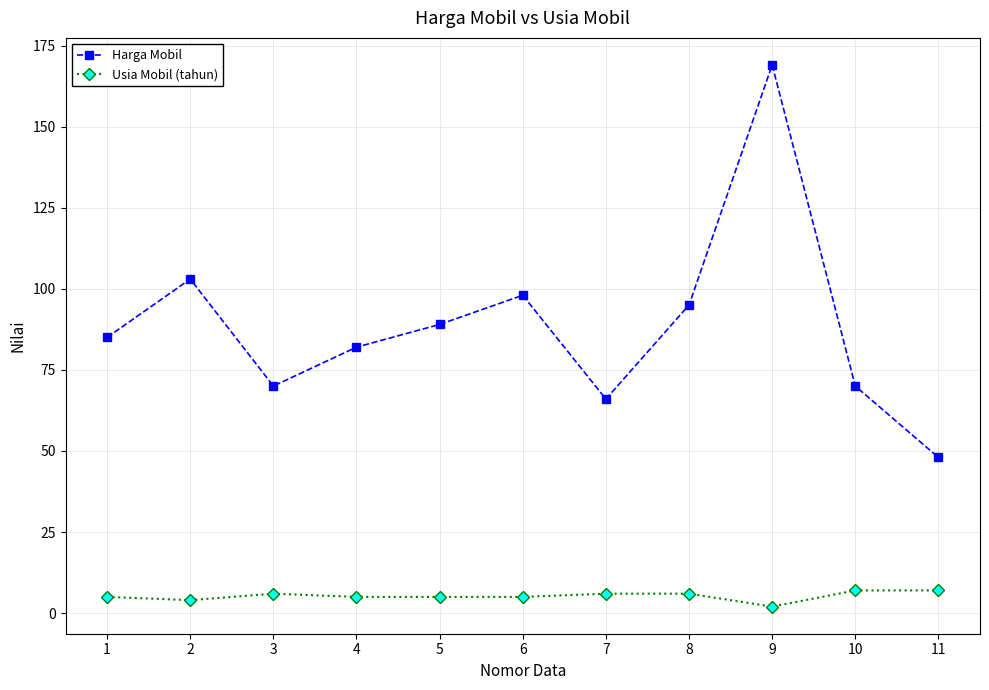

Between 2 and 9, which series saw the biggest shift?

Harga Mobil